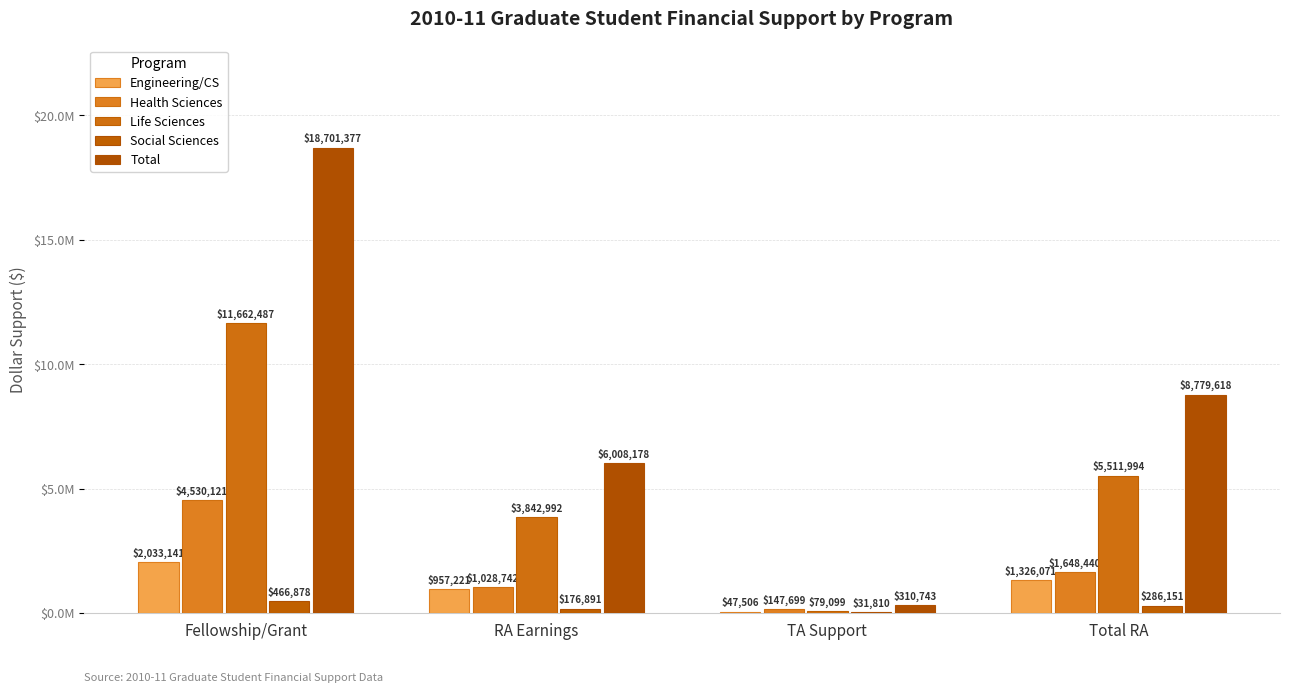

Are the bars grouped side by side (vs. stacked)?

Yes